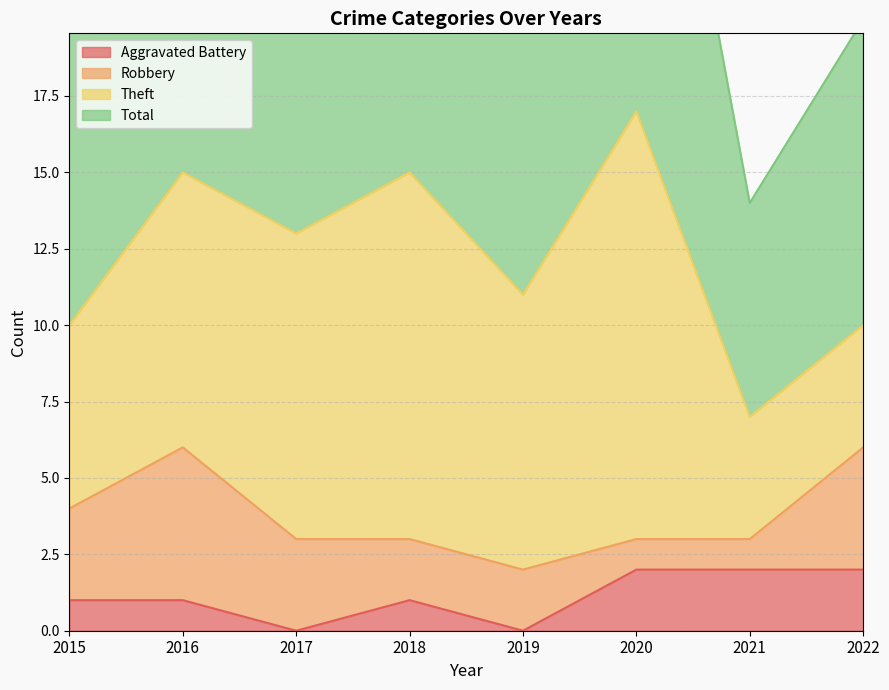

How many interior local peaks does the Aggravated Battery series have?

1